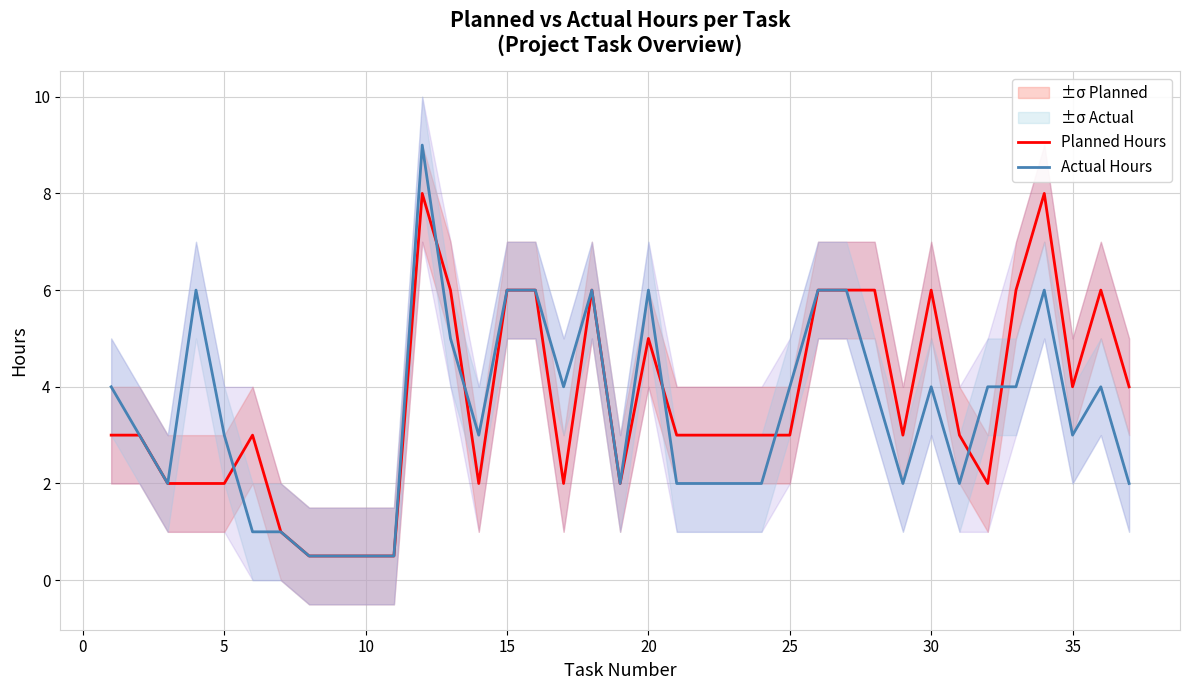

What is the lowest value of the Planned Hours series?

0.5